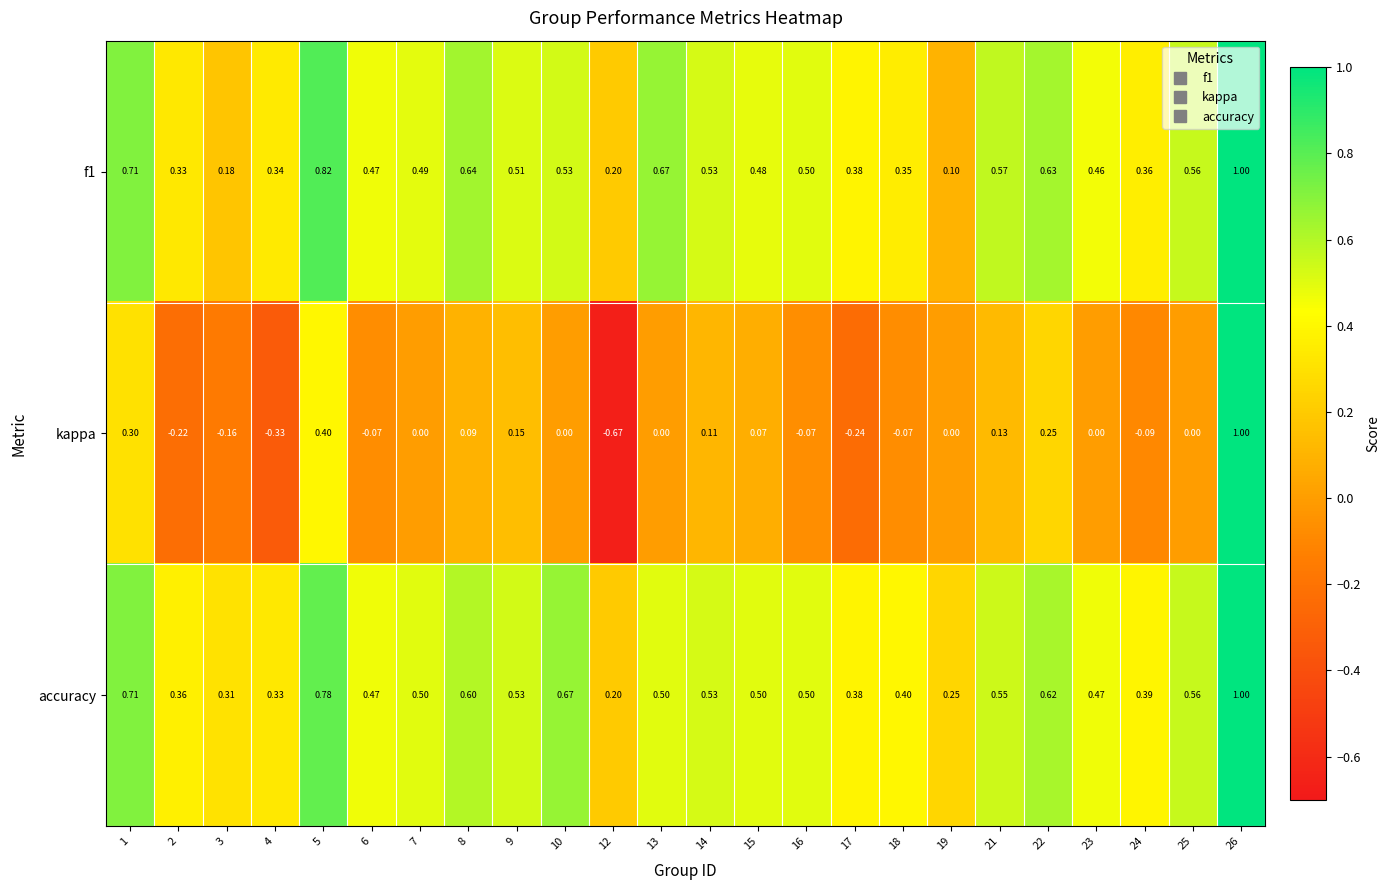

Which series has the largest total across all categories?

accuracy